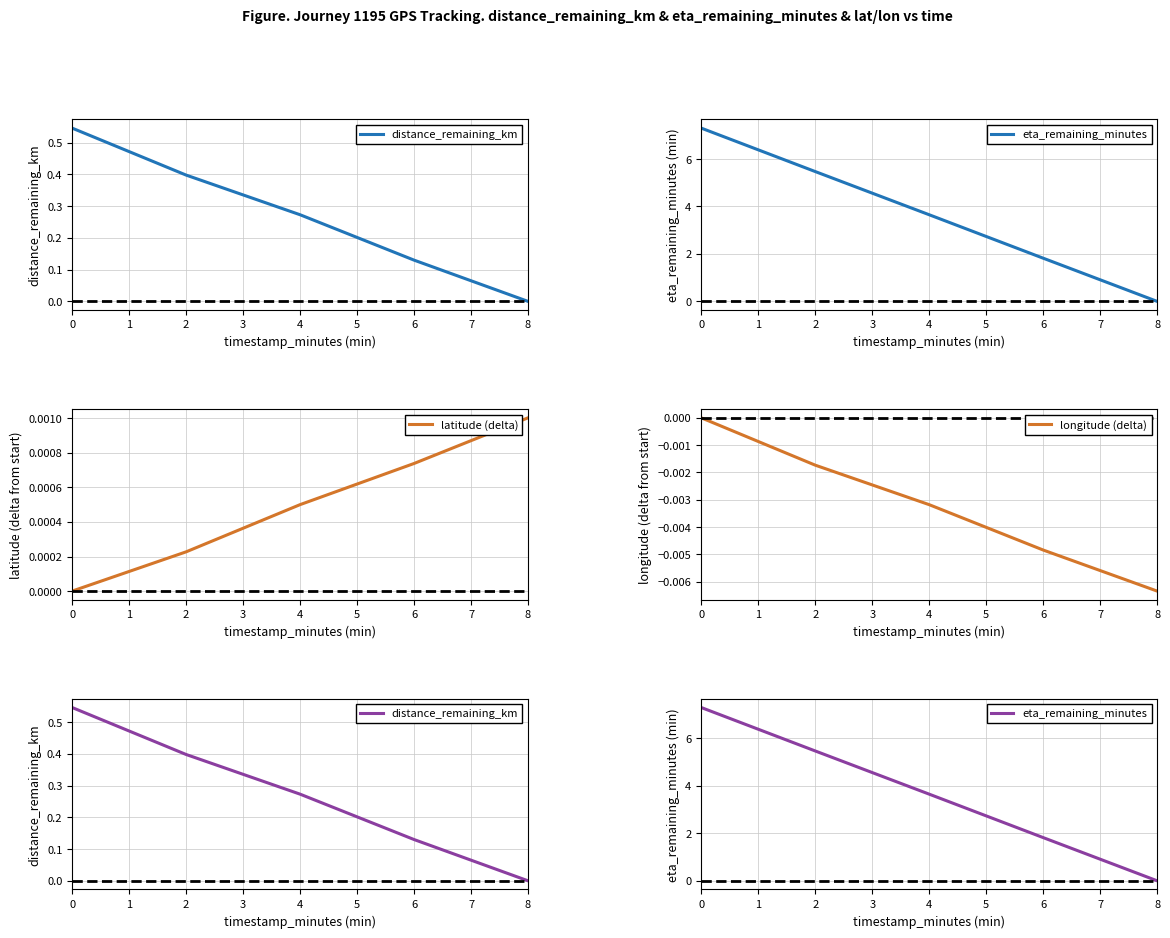

Is it true that latitude (delta) equals 0.0 at 0?

True